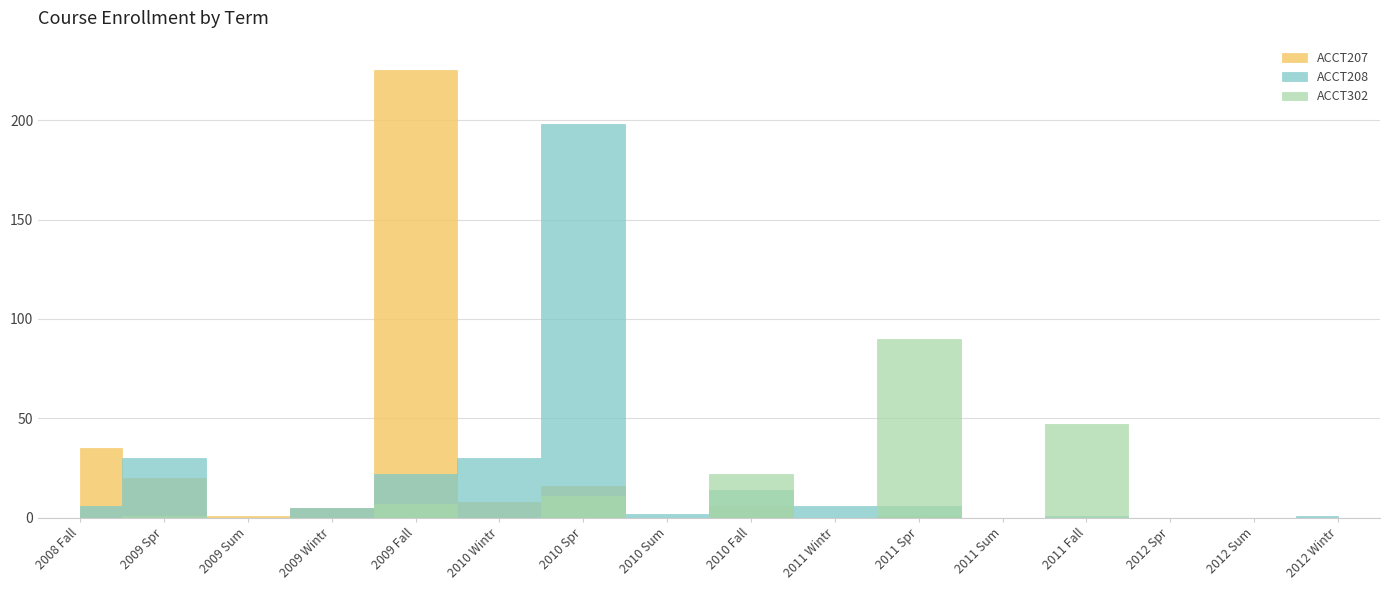

Which series has the widest spread of values?

ACCT207